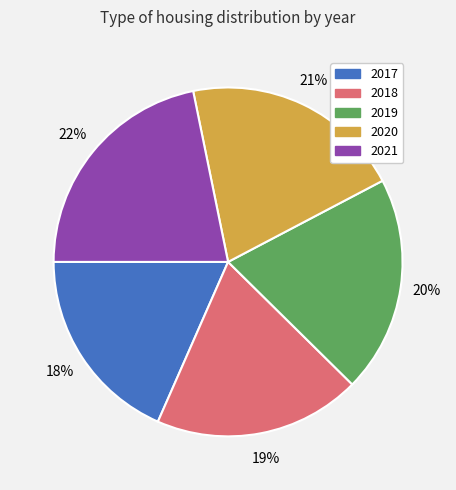

The 2020 slice represents 21% of the pie. True or false?

True